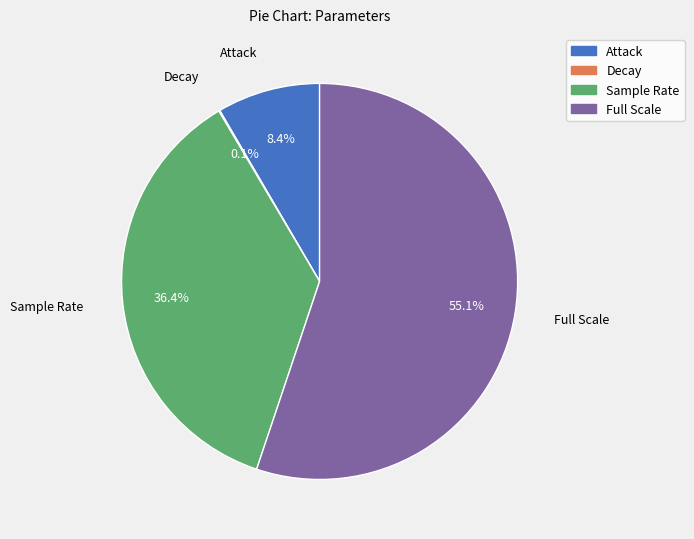

Does Full Scale represent more than half of the total?

Yes